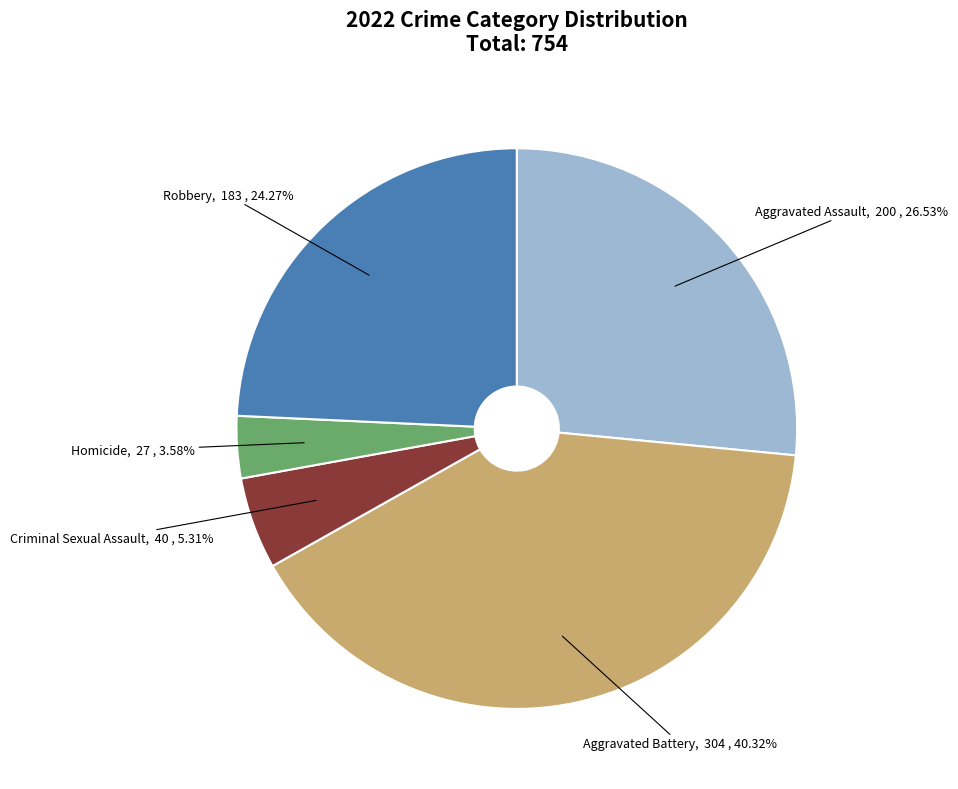

Is there any slice that represents more than half of the pie?

No